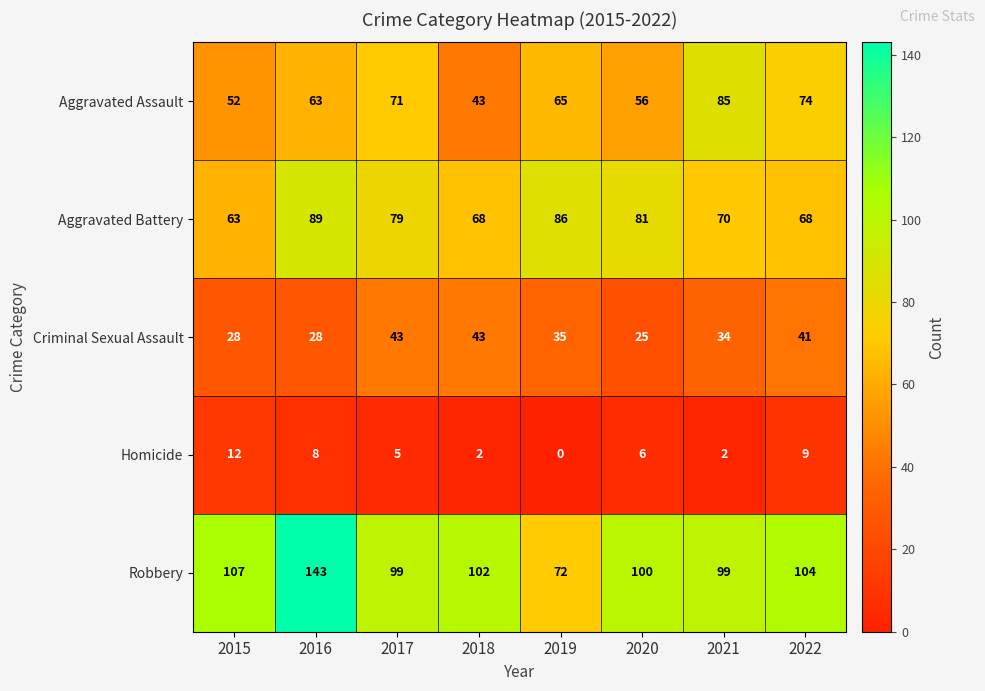

True or false: Aggravated Assault has a value of 74 at 2022.

True